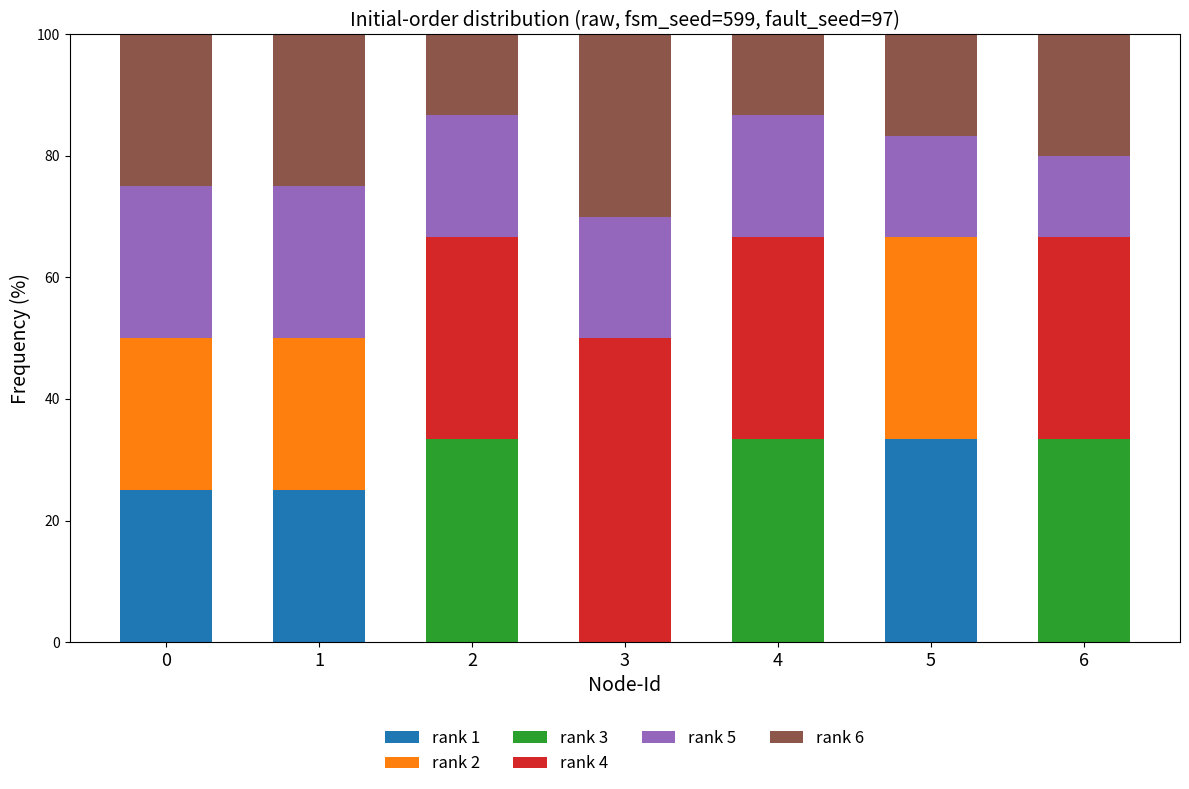

At which label does rank 1 reach its peak?

5